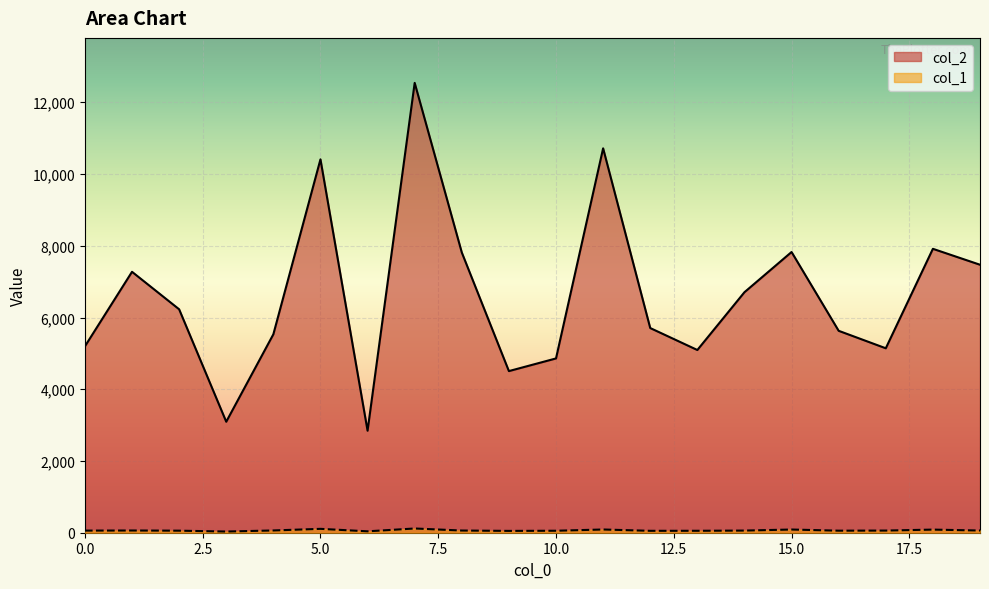

What is the minimum value for col_2?

2844